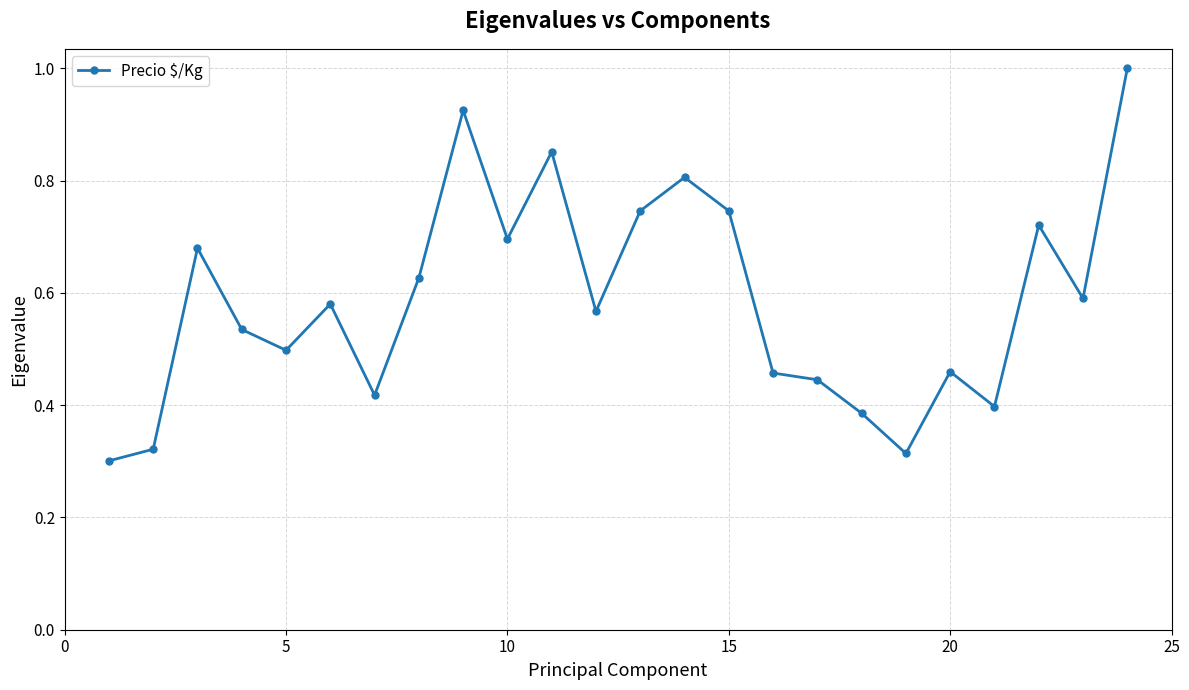

How many values are between 0 and 1?

24